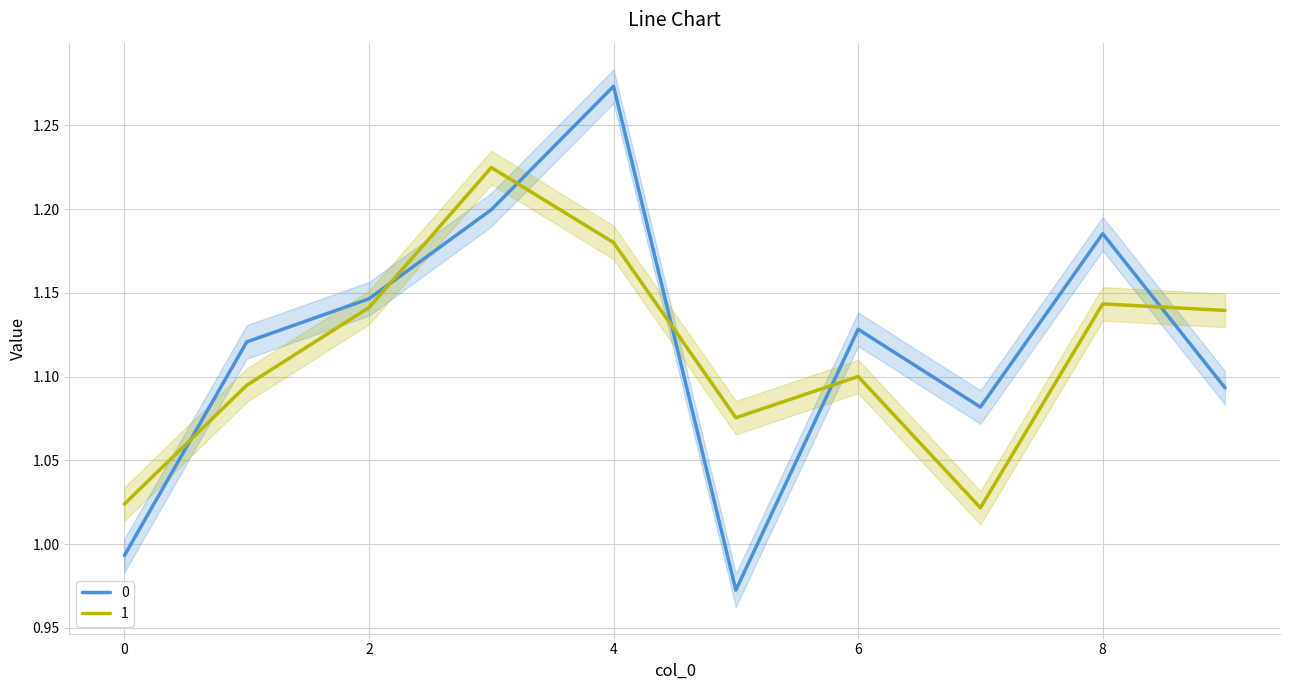

Where does the 0 series first go above 1?

1